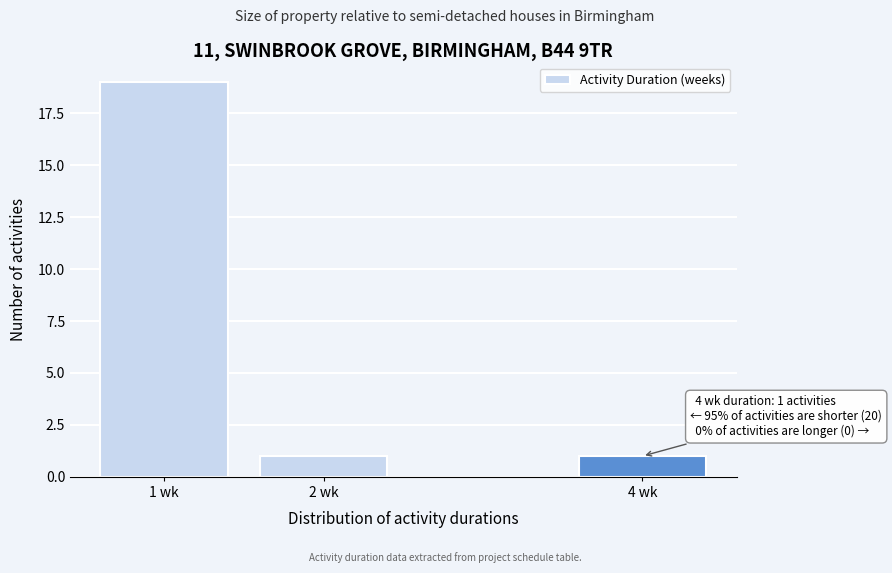

Reading right to left, extract all data points from this chart.

4 wk=1	2 wk=1	1 wk=19